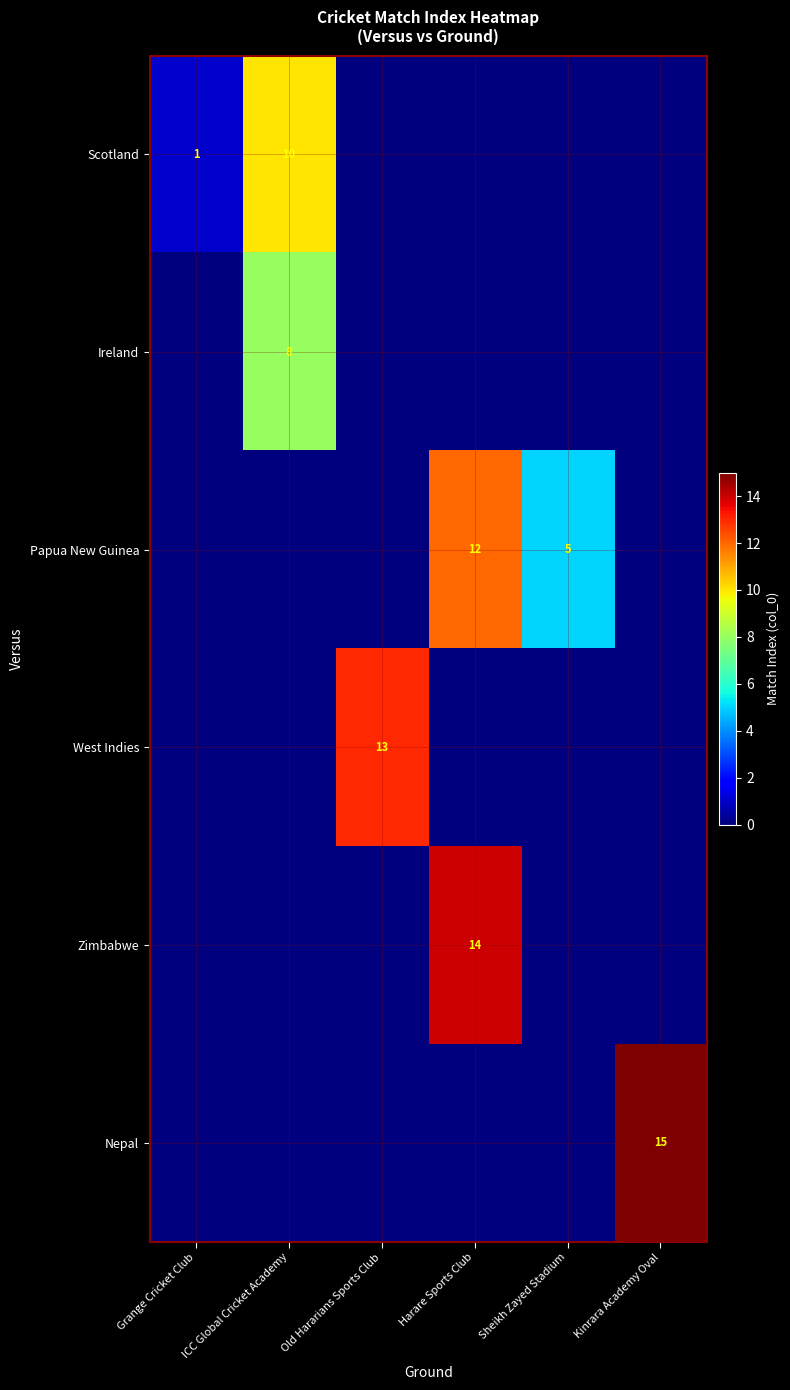

The value of Ireland at ICC Global Cricket Academy is 8. True or false?

True